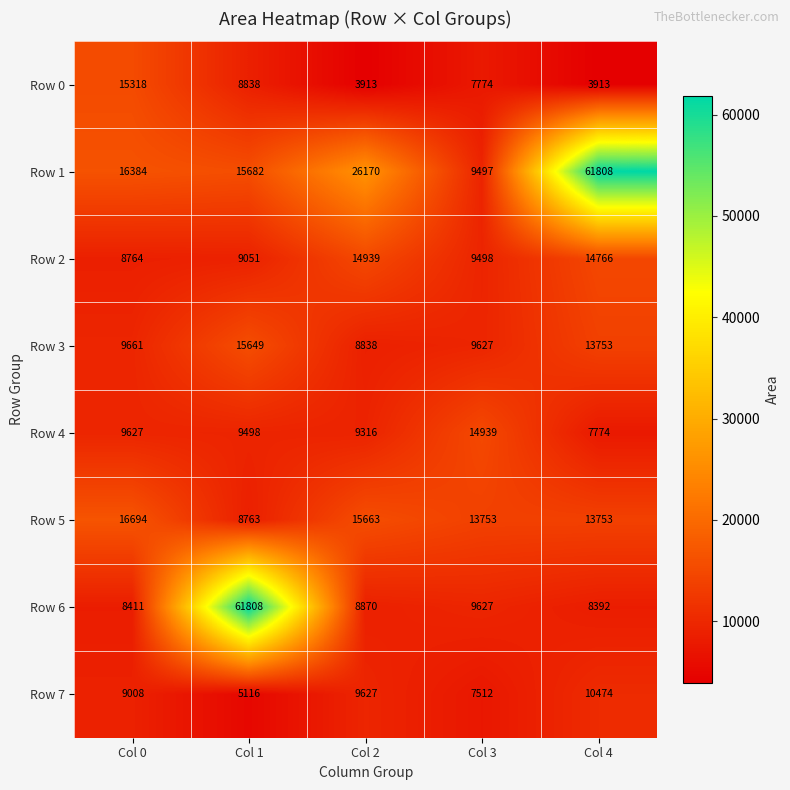

How many categories are shown in the chart?

5